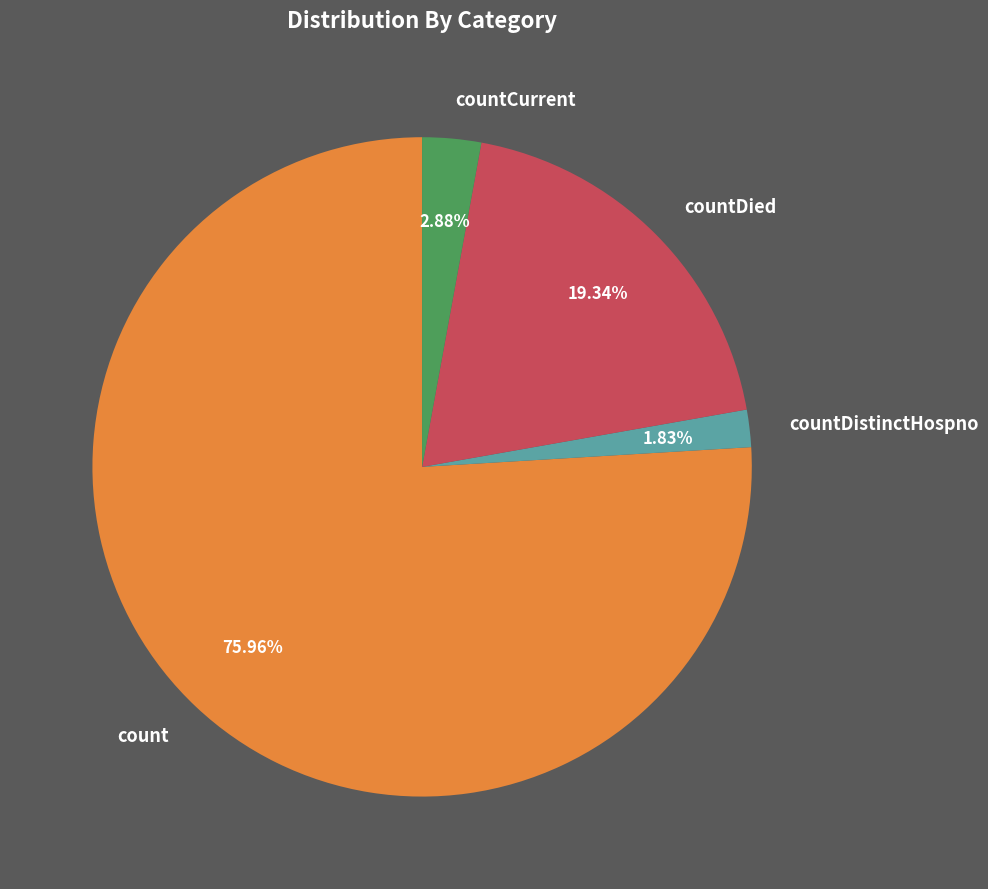

Do count and countDied together represent more than half of the pie?

Yes